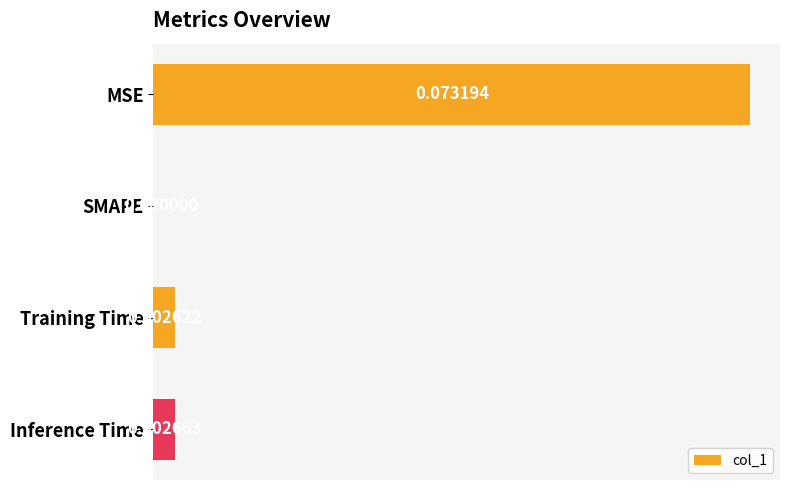

At which label is the value closest to 0?

SMAPE